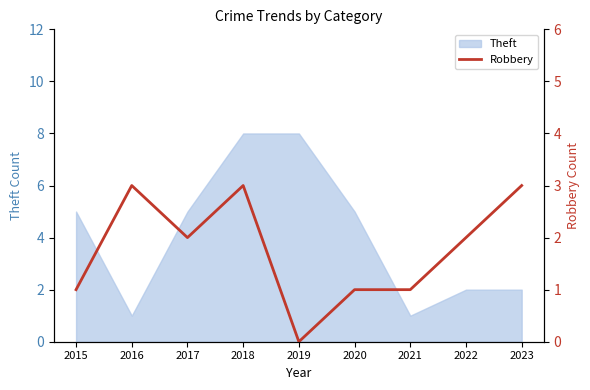

Is it true that Theft equals 1 at 2021?

True